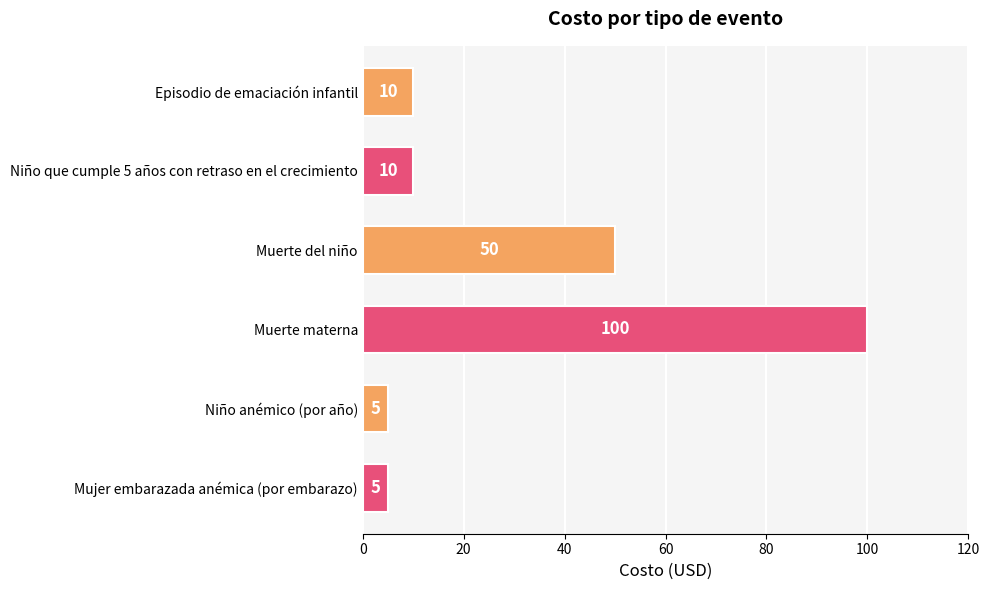

Which label corresponds to the largest value in the chart?

Muerte materna